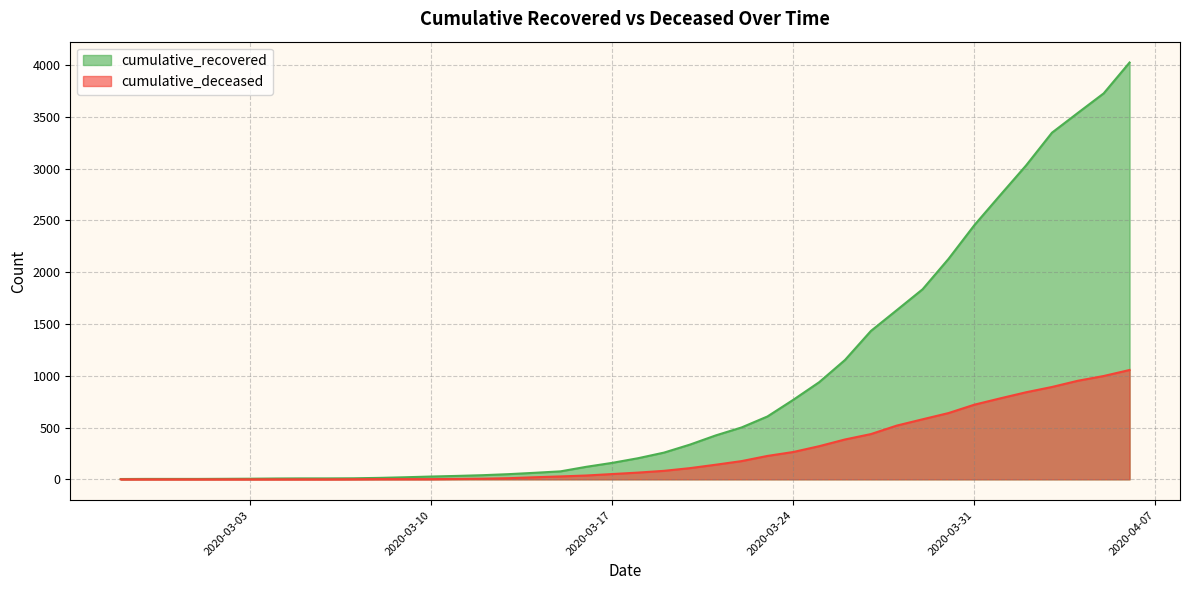

What is the maximum value shown in the chart?

4026